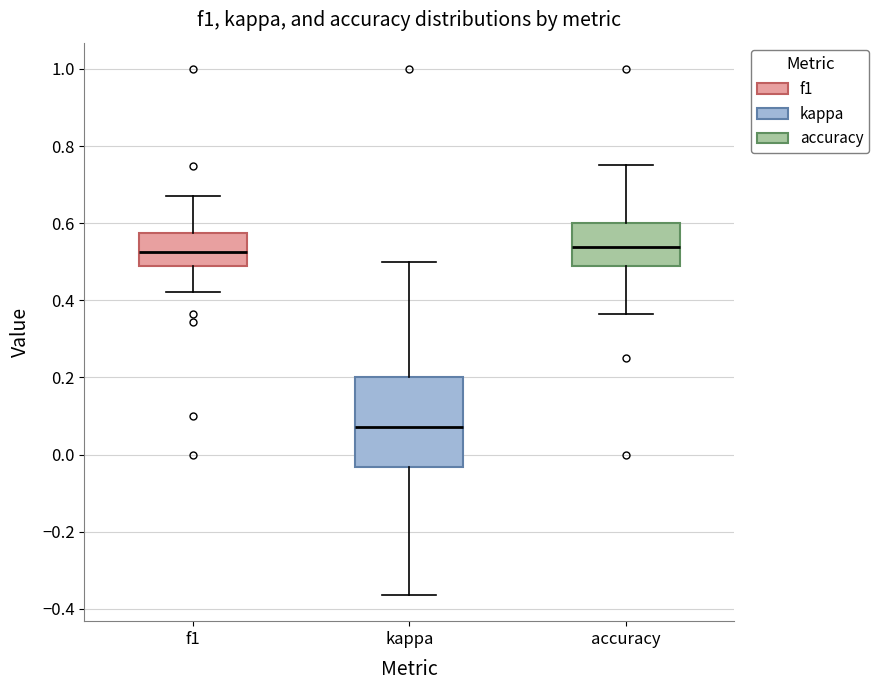

Reading left to right, transcribe this box plot: for each box, give where its median line is, the range the box spans, and where its two whiskers end, as read against the y-axis. The values are not printed on the chart, so give them approximately, as read against the axis.

f1: median 0.52, box 0.50 to 0.58, whiskers 0.42 to 0.68
kappa: median 0.08, box -0.04 to 0.20, whiskers -0.36 to 0.50
accuracy: median 0.54, box 0.48 to 0.60, whiskers 0.36 to 0.76